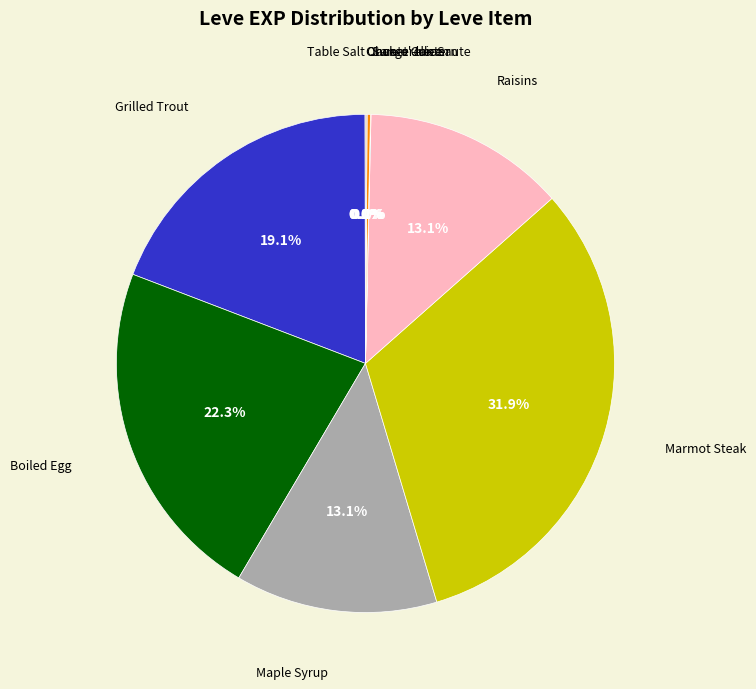

Is there any slice that represents more than half of the pie?

No